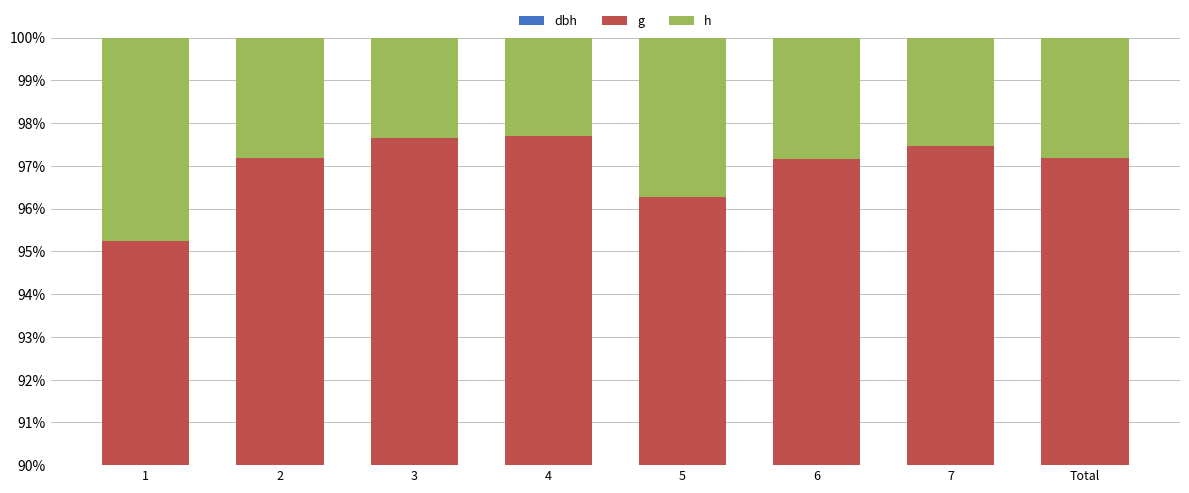

Reading right to left, extract all data points from this chart.

dbh: Total=6.2	7=5.9	6=7.1	5=8.0	4=6.4	3=5.0	2=5.5	1=8.4
g: Total=91.0	7=91.6	6=90.1	5=88.2	4=91.3	3=92.6	2=91.7	1=86.9
h: Total=2.8	7=2.5	6=2.8	5=3.7	4=2.3	3=2.4	2=2.8	1=4.8